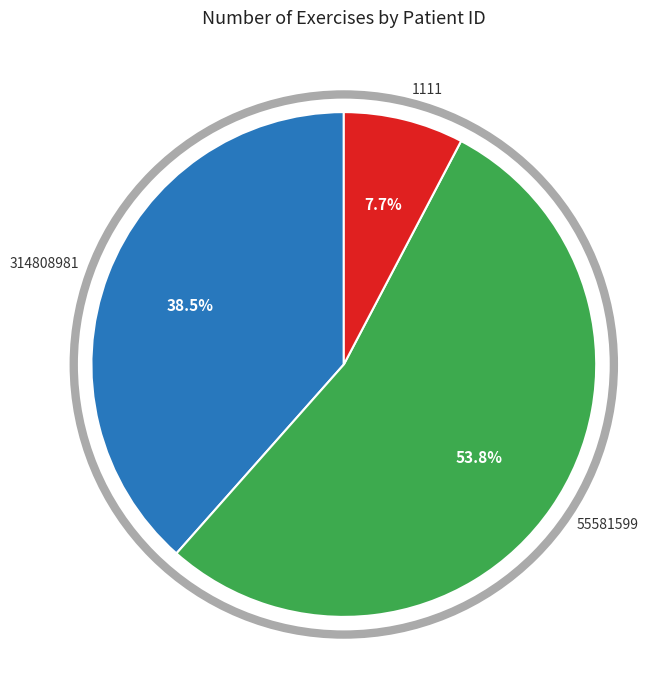

What percentage do 314808981 and 55581599 together represent?

92.3%